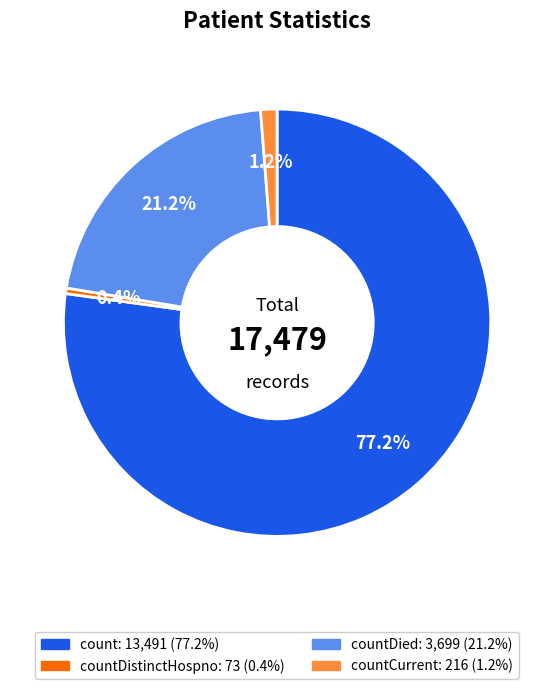

Which category has the biggest portion of the pie?

count